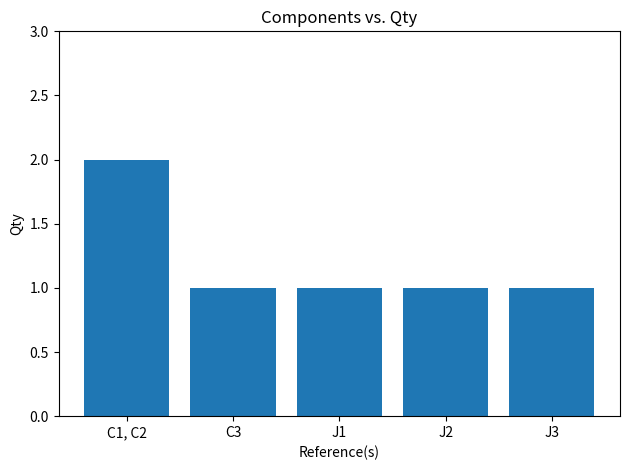

Reading right to left, transcribe all the data shown in this chart.

1	1	1	1	2